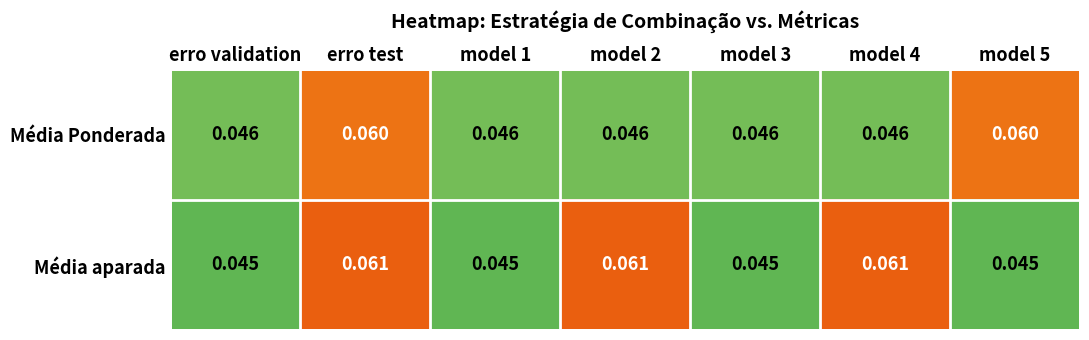

Which series changed the most between erro validation and model 5?

Média Ponderada